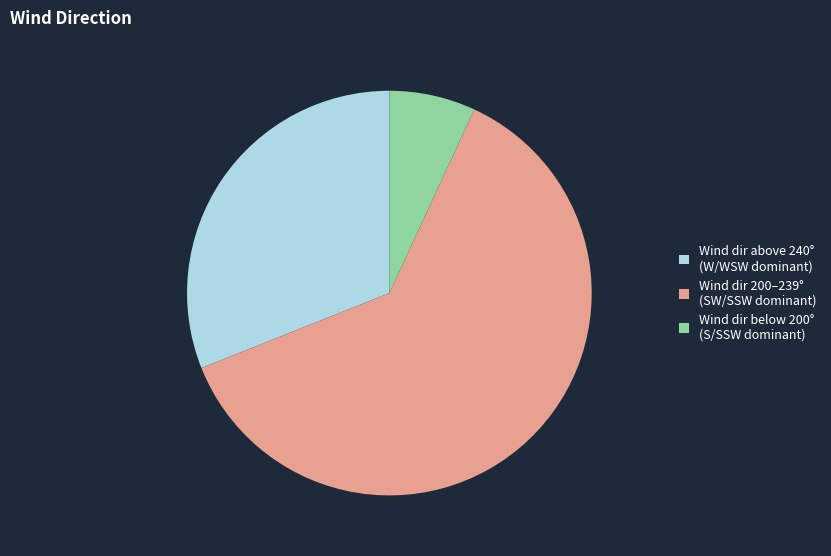

The Wind dir below 200° (S/SSW dominant) slice represents 7% of the pie. True or false?

True